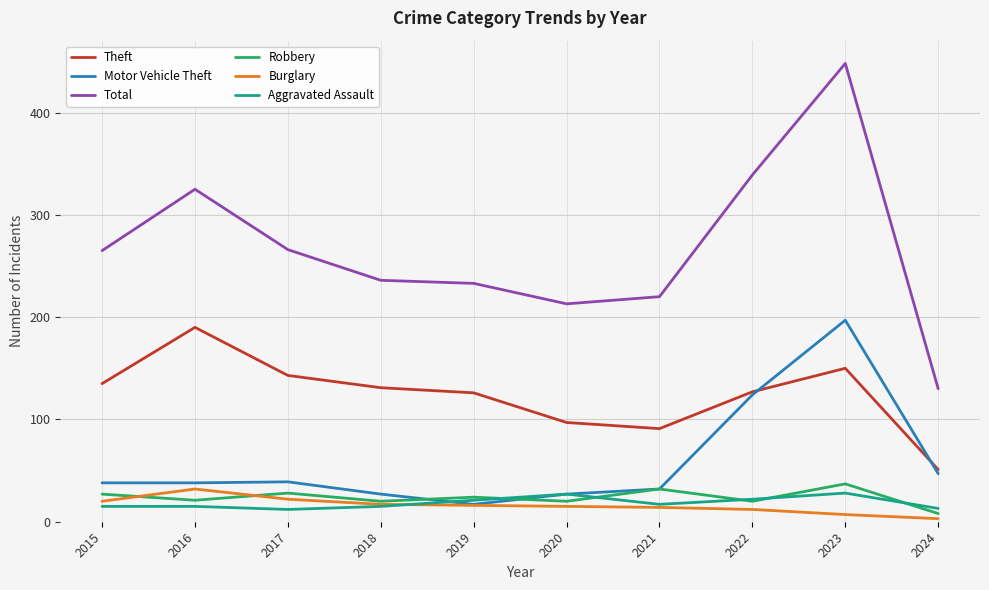

What is the sum of the Robbery values at 2024 and 2019?

32